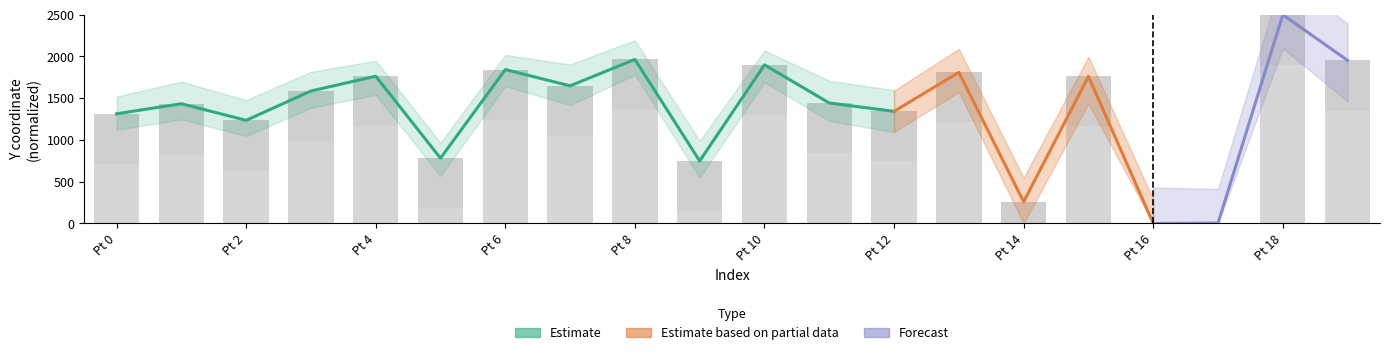

What is the difference between the second highest and minimum values?

1964.8